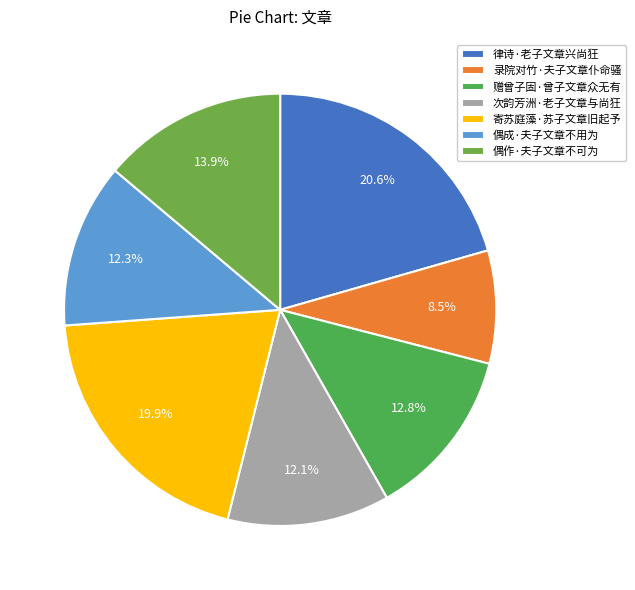

How much of the chart is everything except 偶作·夫子文章不可为?

86.1%